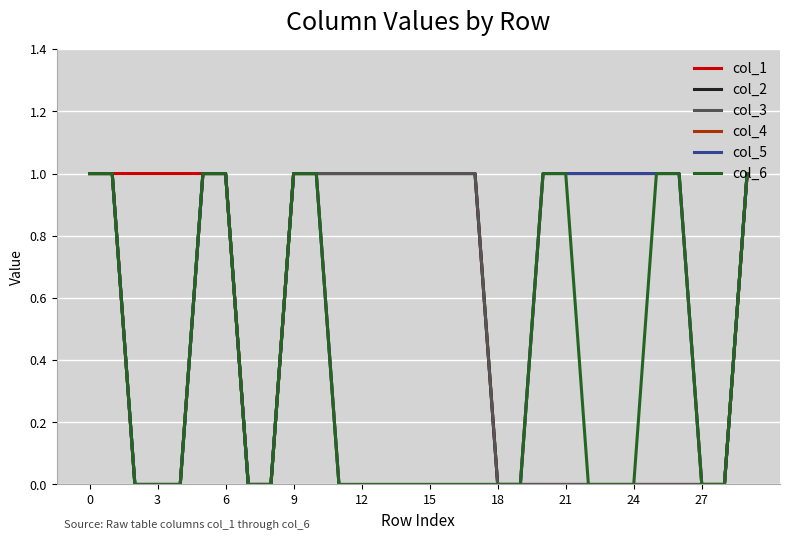

How many lines are shown in the chart?

6